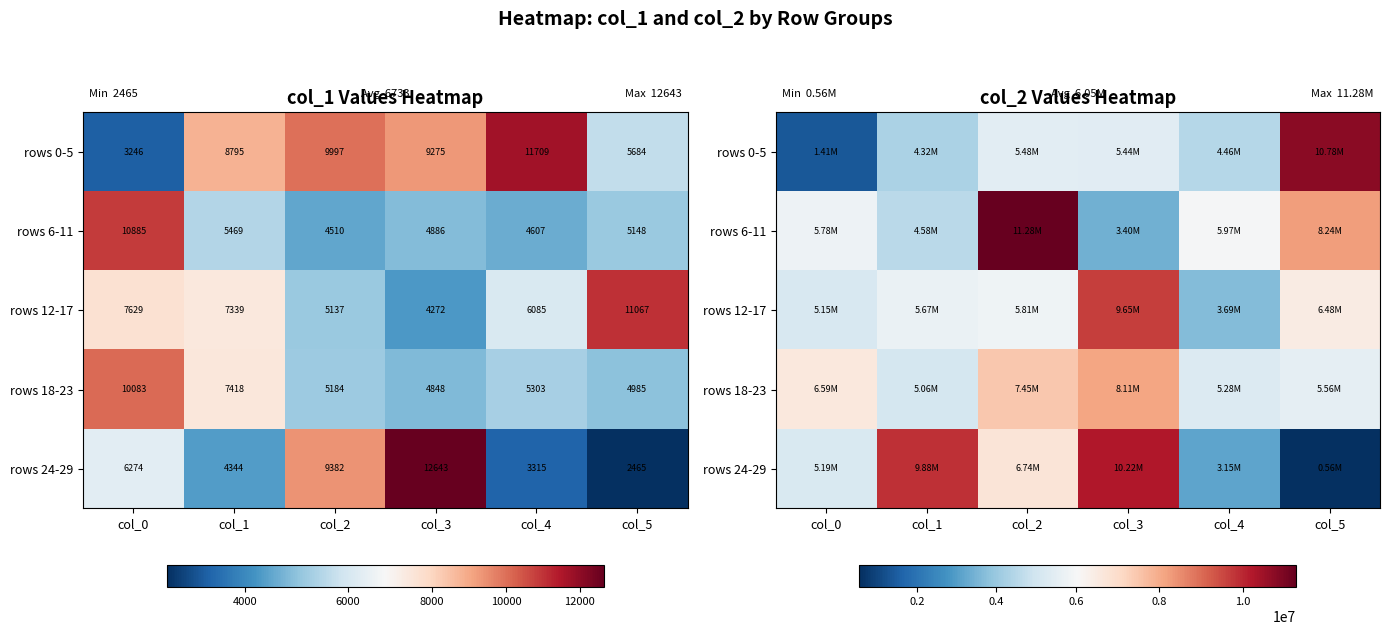

What is the spread (max minus min) of values at col_3?

6818687